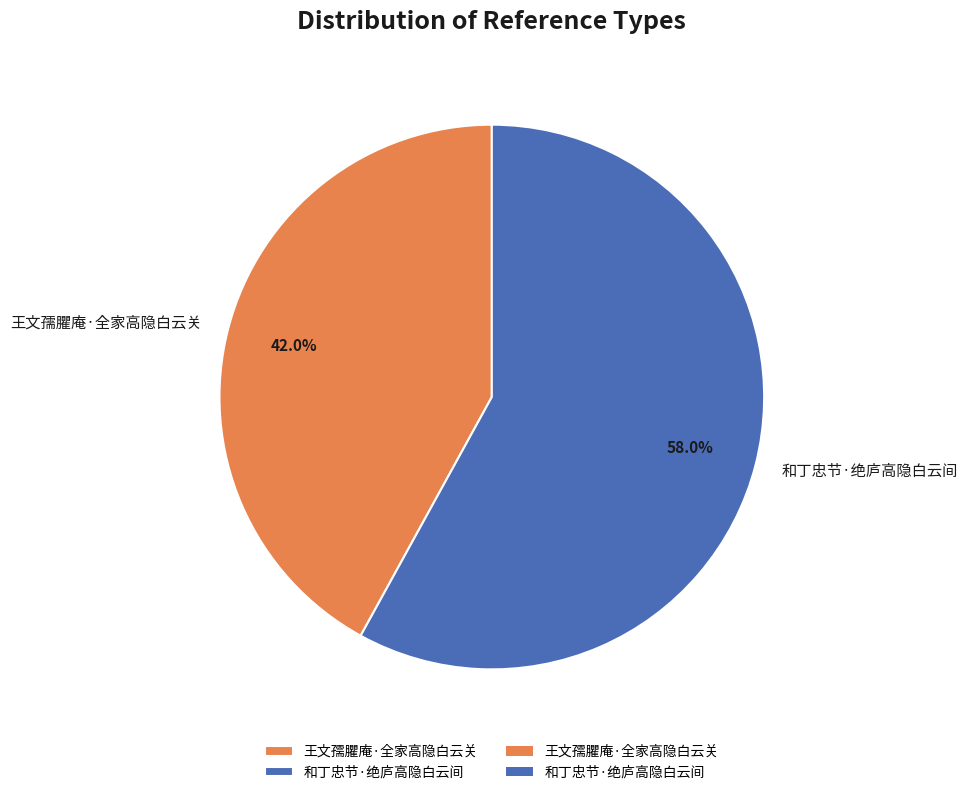

Between 王文孺臞庵·全家高隐白云关 and 和丁忠节·绝庐高隐白云间, which is larger?

和丁忠节·绝庐高隐白云间